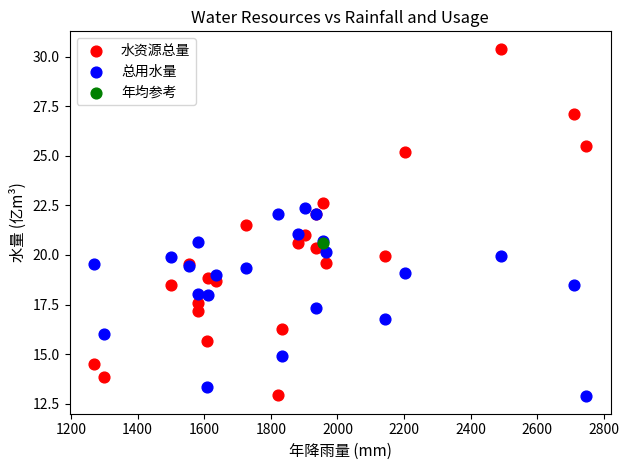

Which series reaches the maximum Y coordinate?

水资源总量